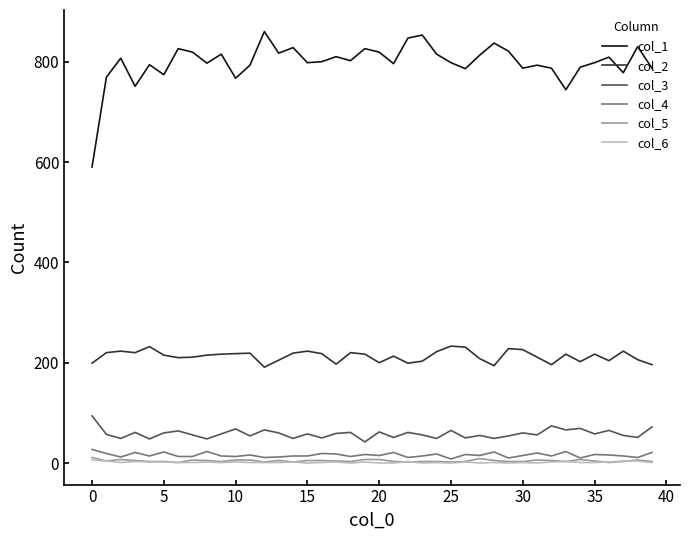

True or false: col_6 and col_1 cross at least once.

False